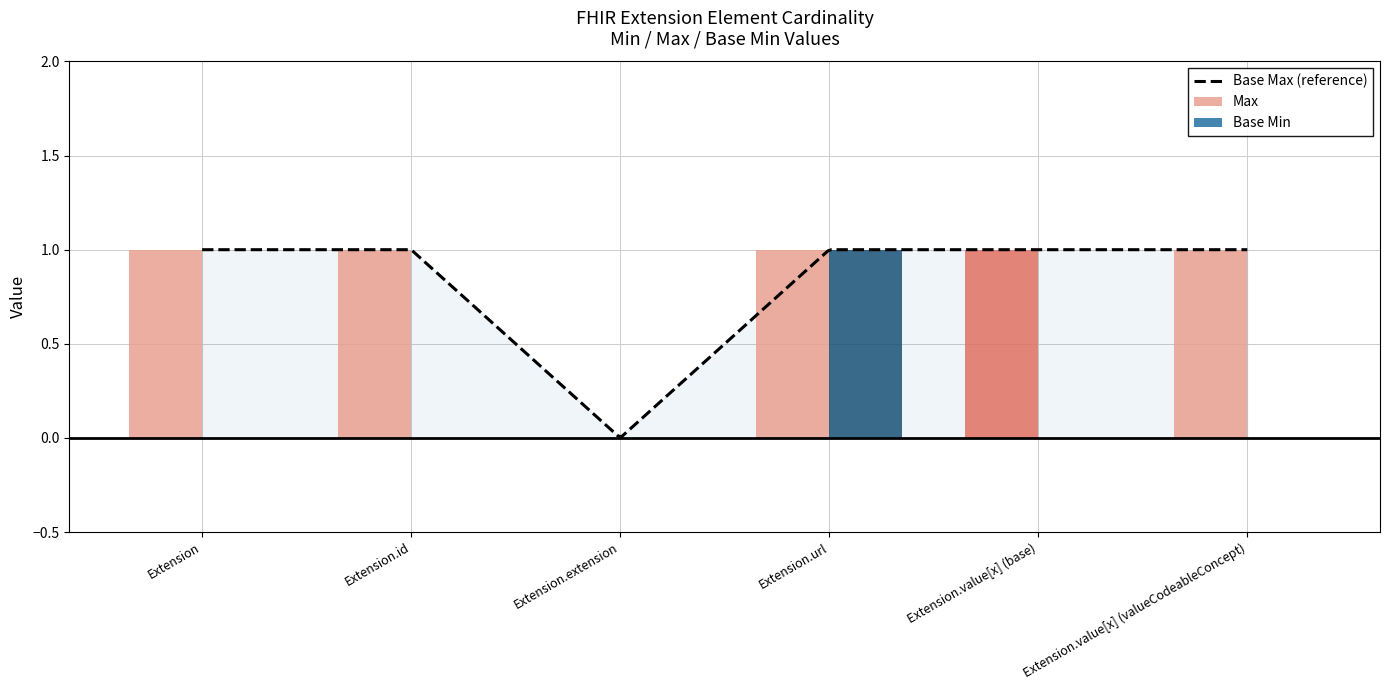

Which category has the lowest value across all series?

Extension.extension